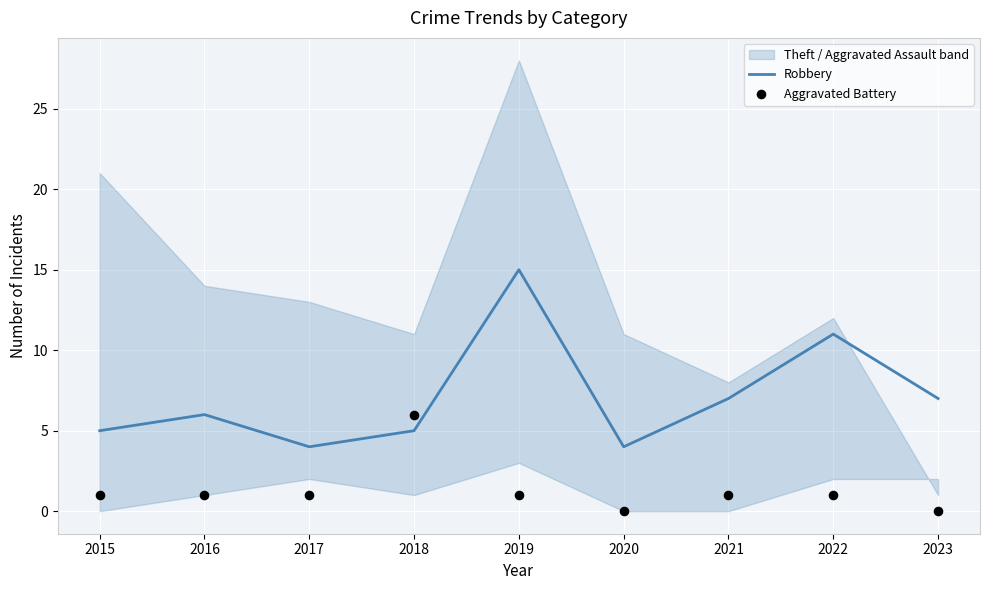

At how many categories does at least one series exceed 13?

1